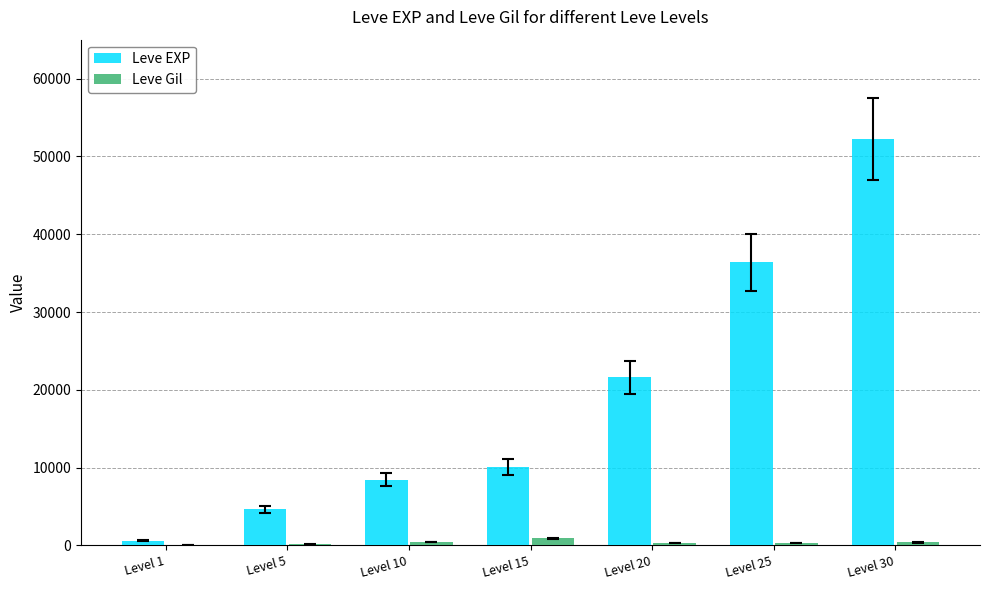

Which series has the largest total across all categories?

Leve EXP